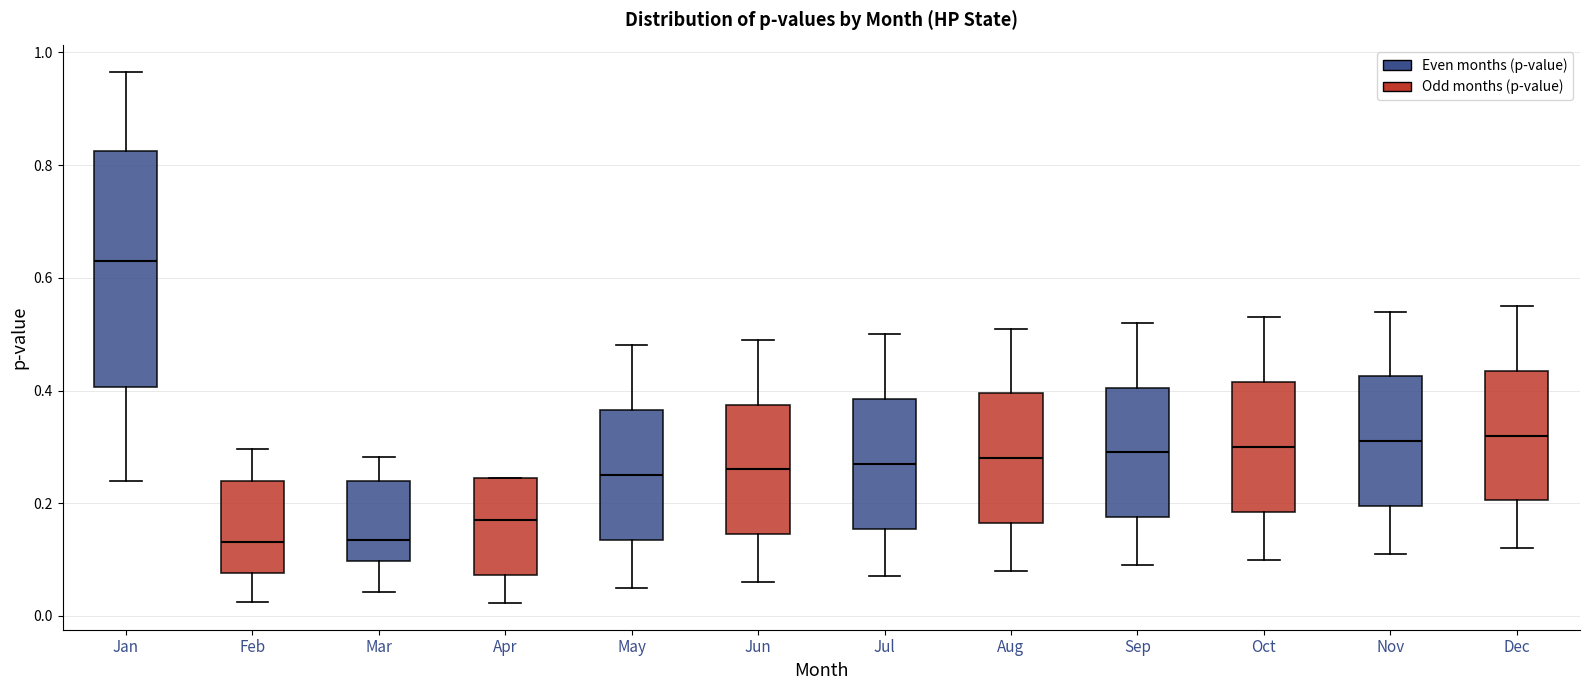

Reading left to right, transcribe this box plot: for each box, give where its median line is, the range the box spans, and where its two whiskers end, as read against the y-axis. The values are not printed on the chart, so give them approximately, as read against the axis.

Jan: median 0.62, box 0.40 to 0.82, whiskers 0.24 to 0.96
Feb: median 0.14, box 0.08 to 0.24, whiskers 0.02 to 0.30
Mar: median 0.14, box 0.10 to 0.24, whiskers 0.04 to 0.28
Apr: median 0.16, box 0.08 to 0.24, whiskers 0.02 to 0.24
May: median 0.26, box 0.14 to 0.36, whiskers 0.06 to 0.48
Jun: median 0.26, box 0.14 to 0.38, whiskers 0.06 to 0.50
Jul: median 0.28, box 0.16 to 0.38, whiskers 0.08 to 0.50
Aug: median 0.28, box 0.16 to 0.40, whiskers 0.08 to 0.52
Sep: median 0.30, box 0.18 to 0.40, whiskers 0.10 to 0.52
Oct: median 0.30, box 0.18 to 0.42, whiskers 0.10 to 0.54
Nov: median 0.32, box 0.20 to 0.42, whiskers 0.12 to 0.54
Dec: median 0.32, box 0.20 to 0.44, whiskers 0.12 to 0.56